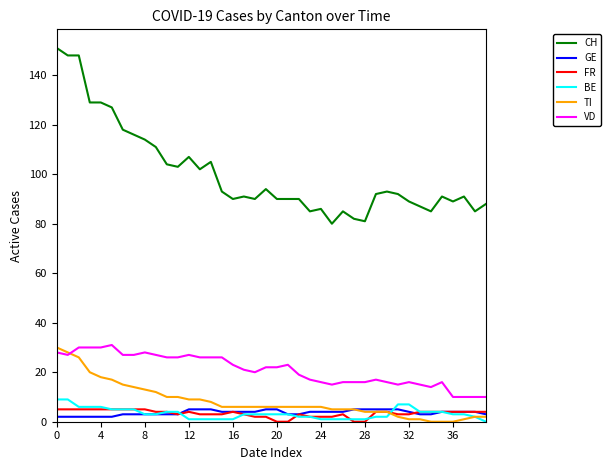

Reading left to right, what are all the values shown in this chart?

CH: 151	148	148	129	129	127	118	116	114	111	104	103	107	102	105	93	90	91	90	94	90	90	90	85	86	80	85	82	81	92	93	92	89	87	85	91	89	91	85	88
GE: 2	2	2	2	2	2	3	3	3	3	3	3	5	5	5	4	4	4	4	5	5	3	3	4	4	4	4	5	5	5	5	5	4	3	3	4	4	4	4	3
FR: 5	5	5	5	5	5	5	5	5	4	4	3	4	3	3	3	4	3	2	2	0	0	3	2	2	2	3	0	0	4	4	3	3	4	4	4	4	4	4	4
BE: 9	9	6	6	6	5	5	5	3	3	4	4	1	1	1	1	1	3	3	3	3	3	2	2	1	1	1	1	1	2	2	7	7	4	4	4	3	3	2	0
TI: 30	28	26	20	18	17	15	14	13	12	10	10	9	9	8	6	6	6	6	6	6	6	6	6	6	5	5	5	4	4	4	2	1	1	0	0	0	1	2	2
VD: 28	27	30	30	30	31	27	27	28	27	26	26	27	26	26	26	23	21	20	22	22	23	19	17	16	15	16	16	16	17	16	15	16	15	14	16	10	10	10	10